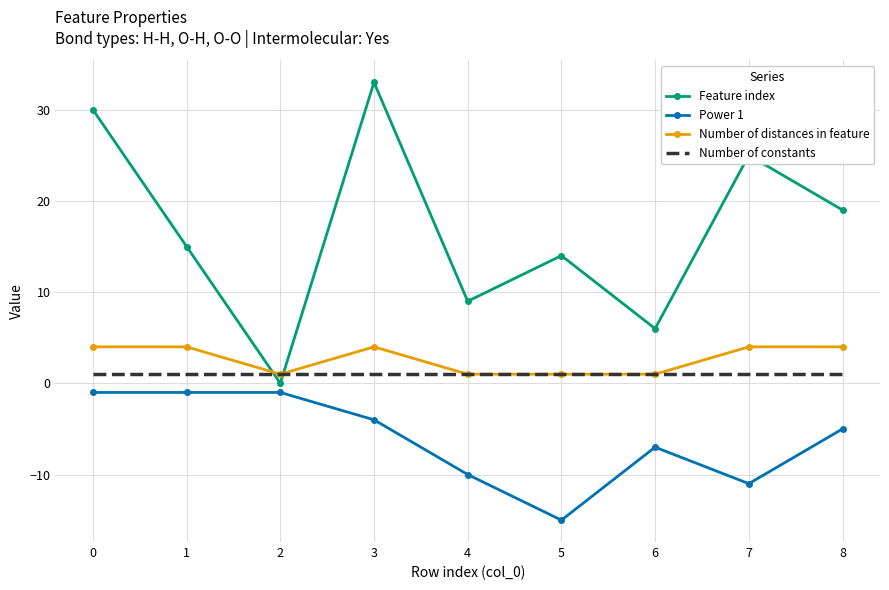

What are all the series names shown in the legend?

Feature index, Power 1, Number of distances in feature, Number of constants